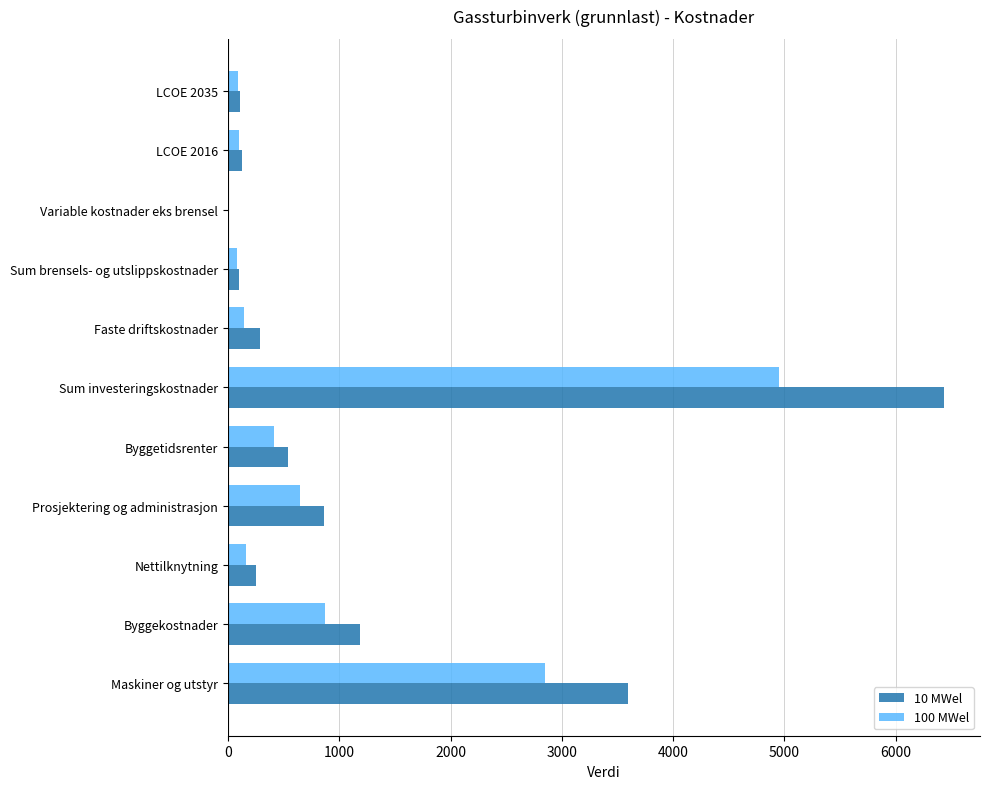

Is it true that 100 MWel equals 2850.5 at Maskiner og utstyr?

True